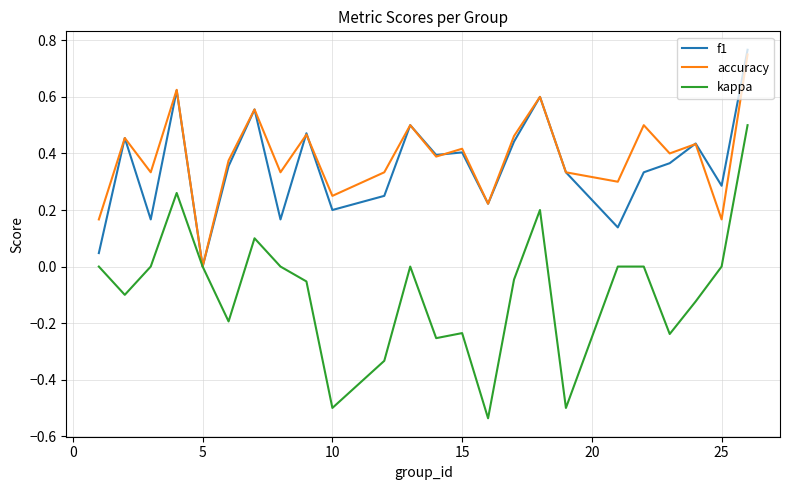

Which series has the largest range (max minus min)?

kappa